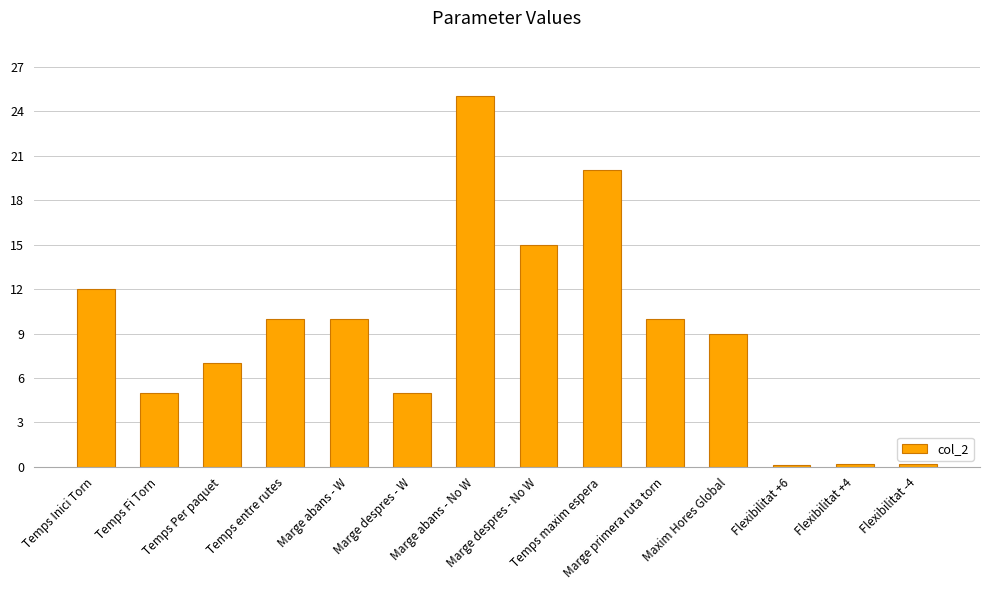

What value does the data have at Marge primera ruta torn?

10.0